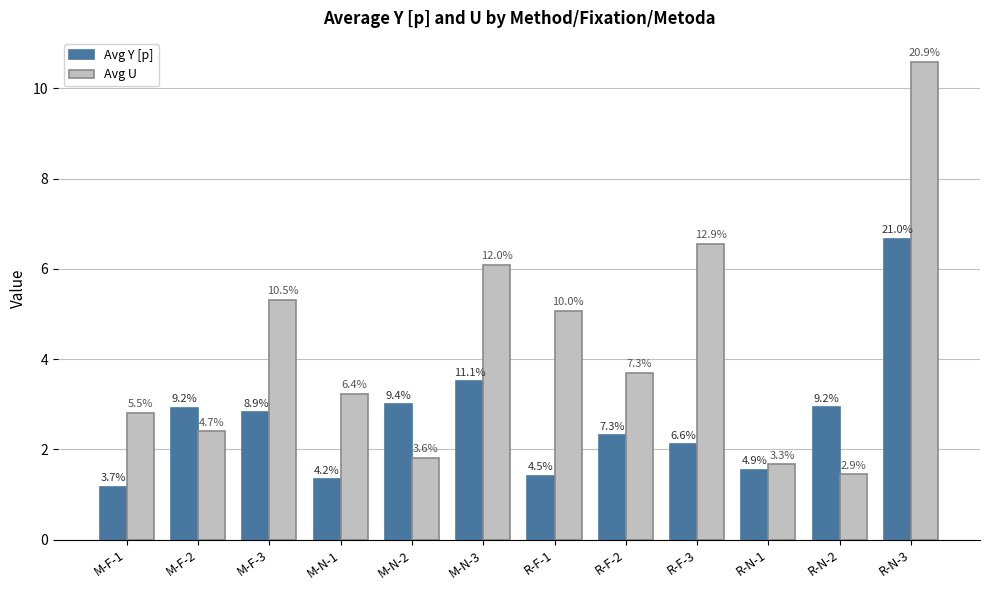

Between M-F-3 and R-F-3, which series saw the biggest shift?

Avg U